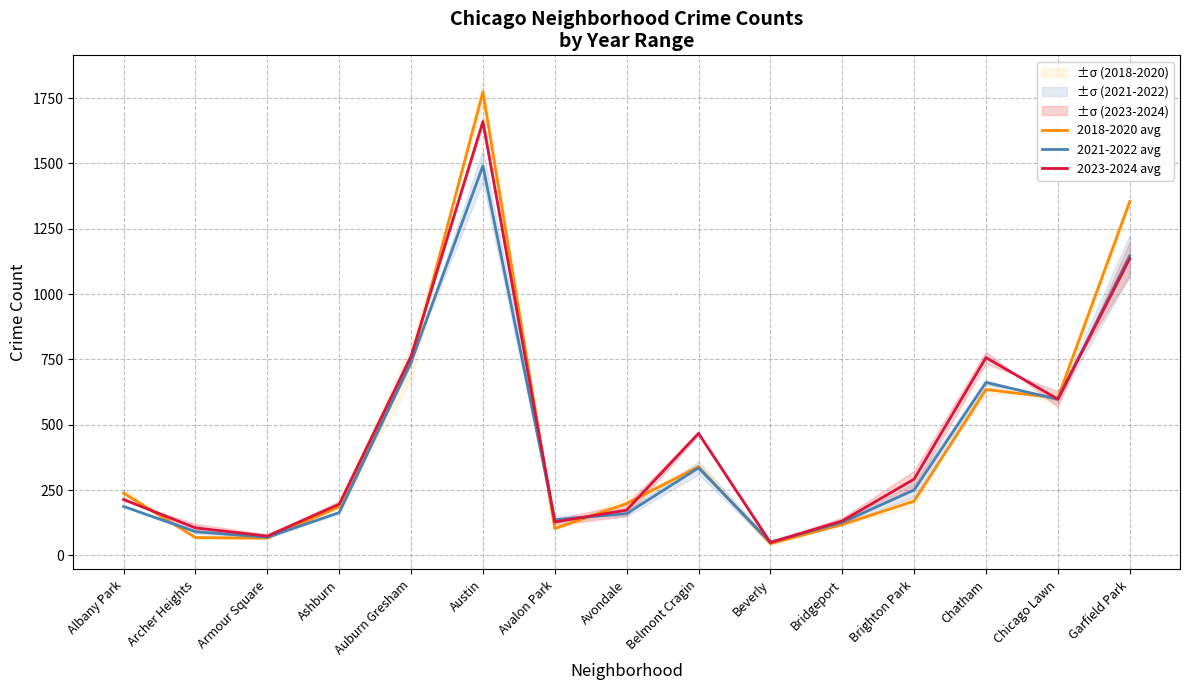

How many data points in 2021-2022 avg are above 187?

8